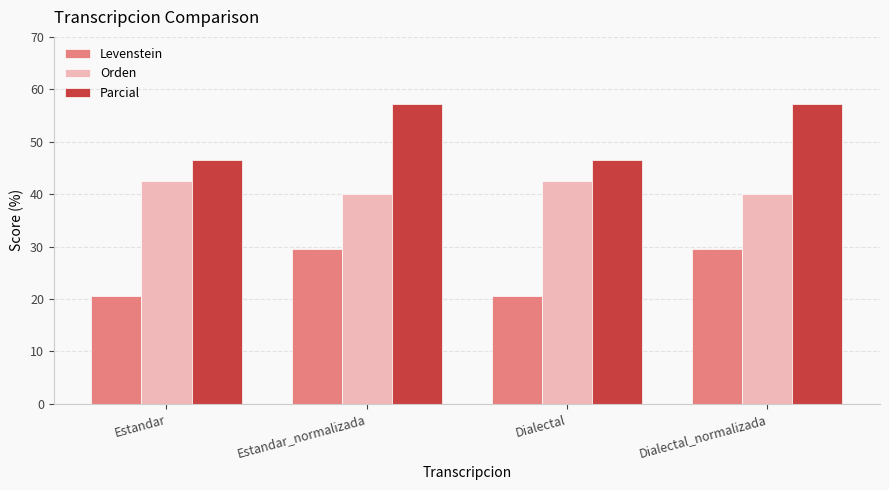

Between Dialectal and Dialectal_normalizada, which series saw the biggest shift?

Parcial